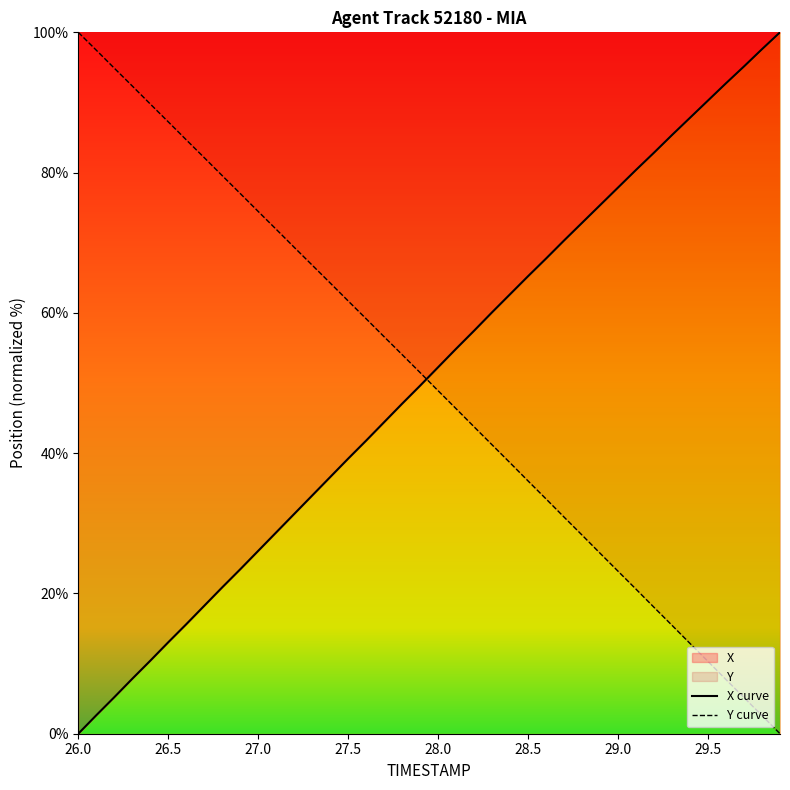

True or false: X curve has a value of 45.8 at 29.0.

False